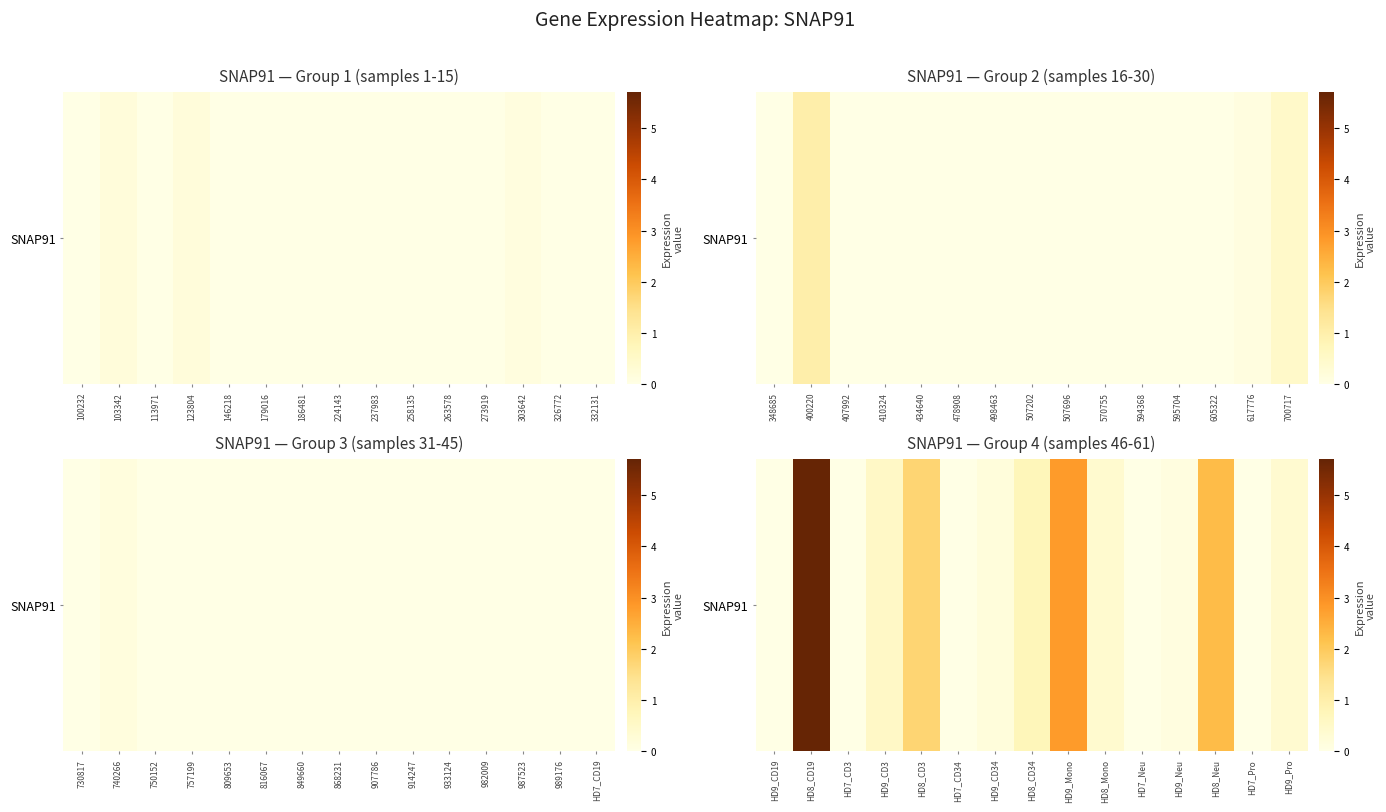

Which has a higher value, HD9_CD19 or HD9_CD34?

HD9_CD34